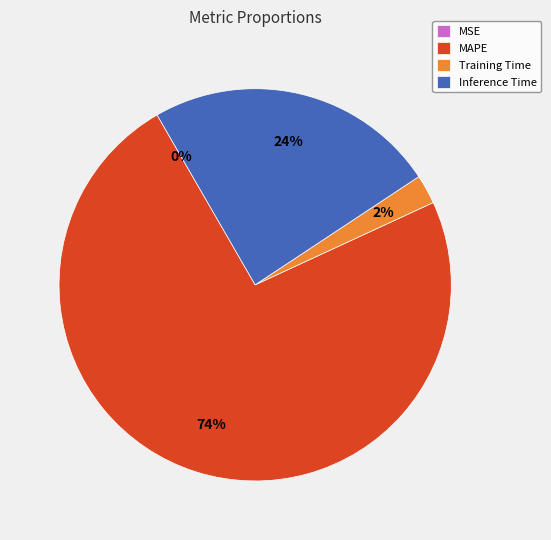

To the nearest percent, what is the average slice percentage?

25%